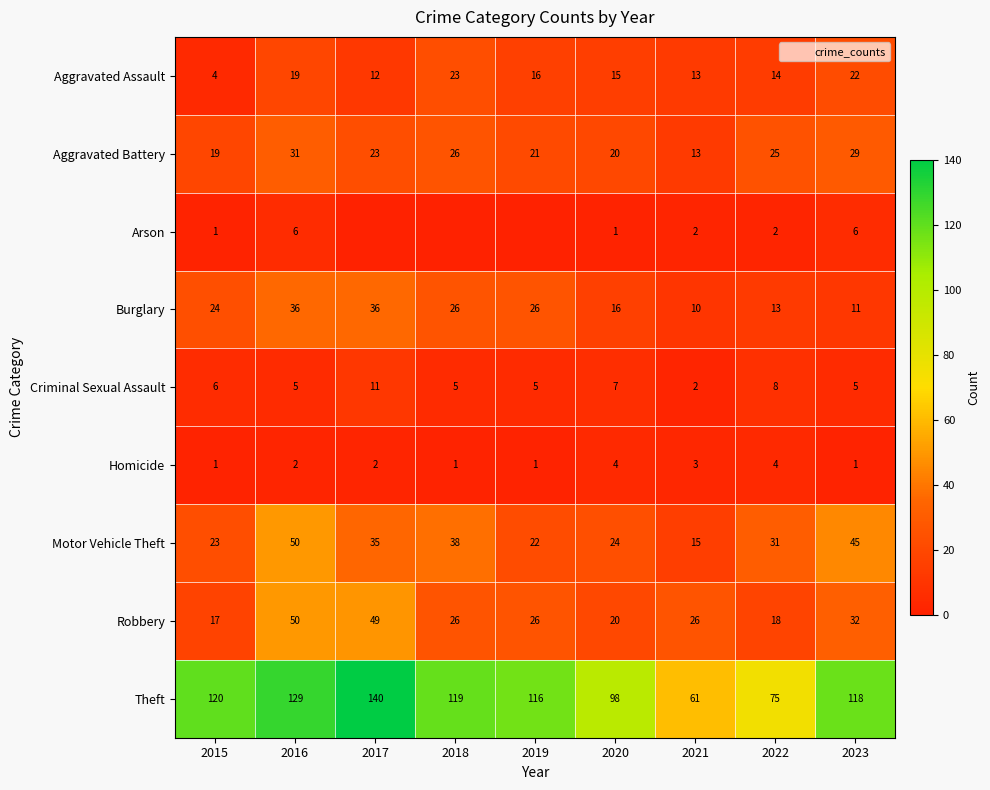

What is the lowest value of the Aggravated Battery series?

13